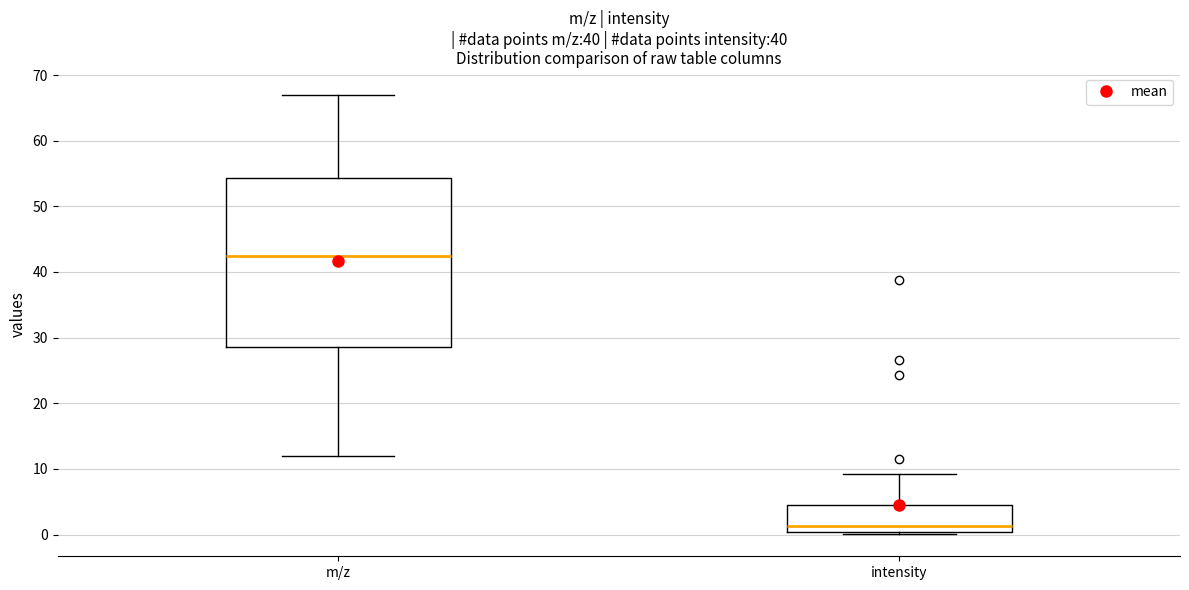

Reading left to right, transcribe this box plot: for each box, give where its median line is, the range the box spans, and where its two whiskers end, as read against the y-axis. The values are not printed on the chart, so give them approximately, as read against the axis.

m/z: median 43, box 29 to 54, whiskers 12 to 67
intensity: median 1, box 0 to 5, whiskers 0 (just below the box's lower edge) to 9